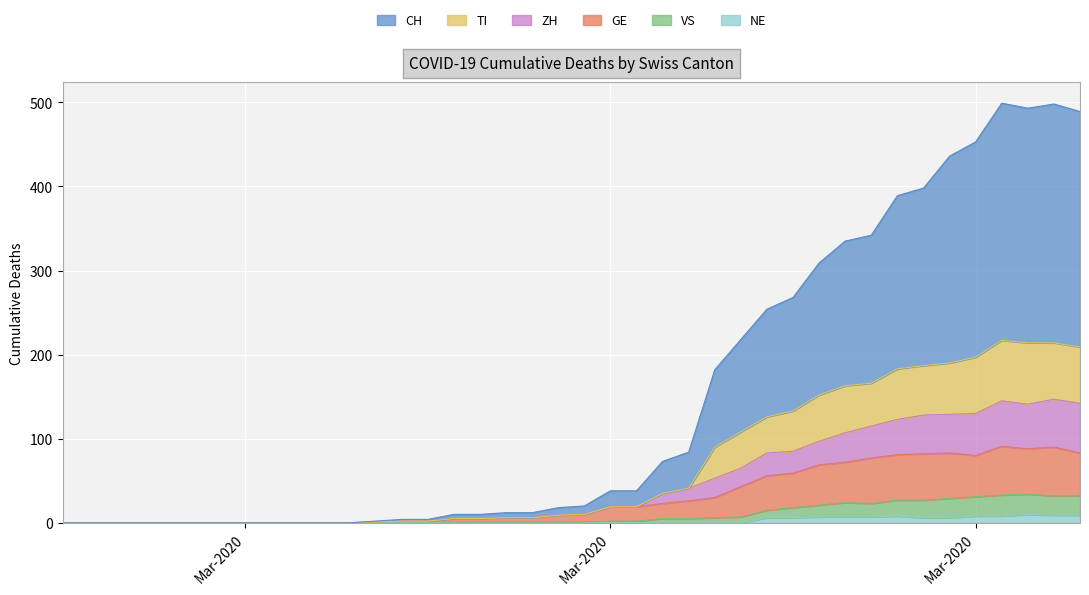

What is the difference between the highest and lowest values at 2020-04-04?

480